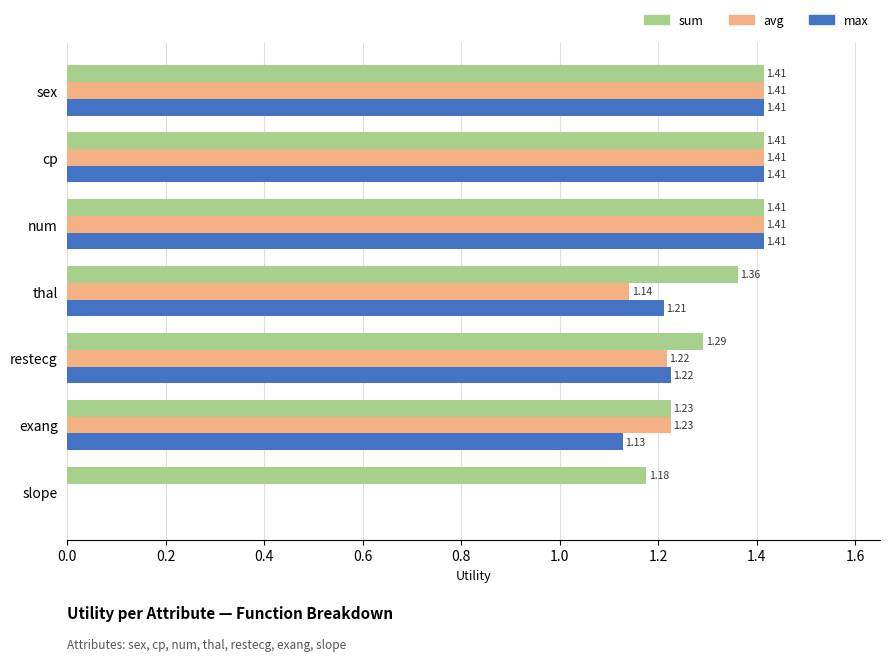

What is the sum of all avg values?

7.8